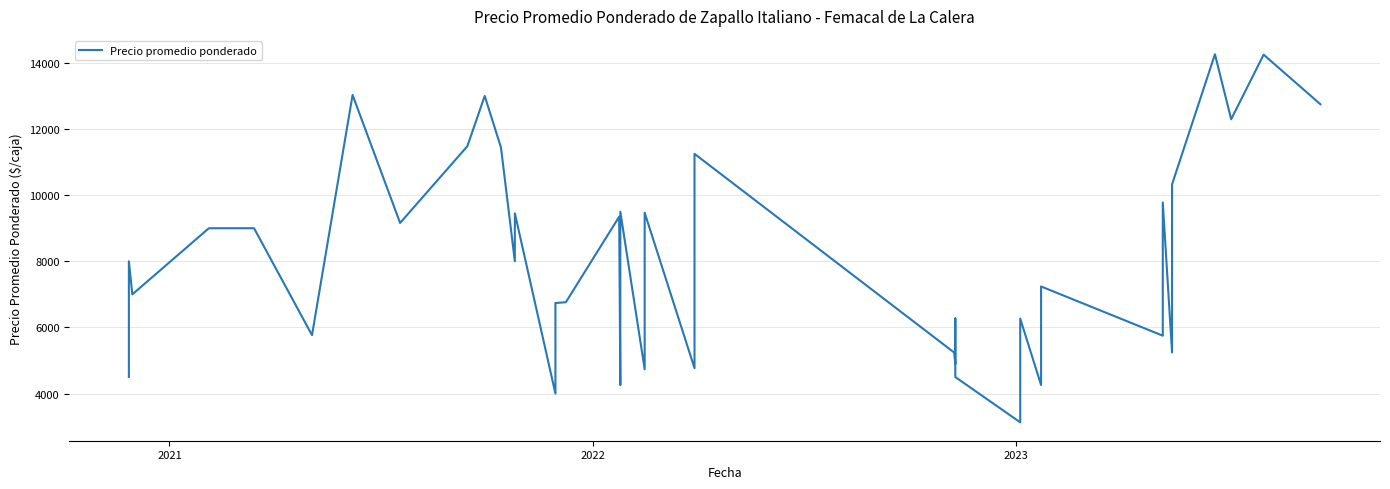

What is the smallest value displayed?

3130